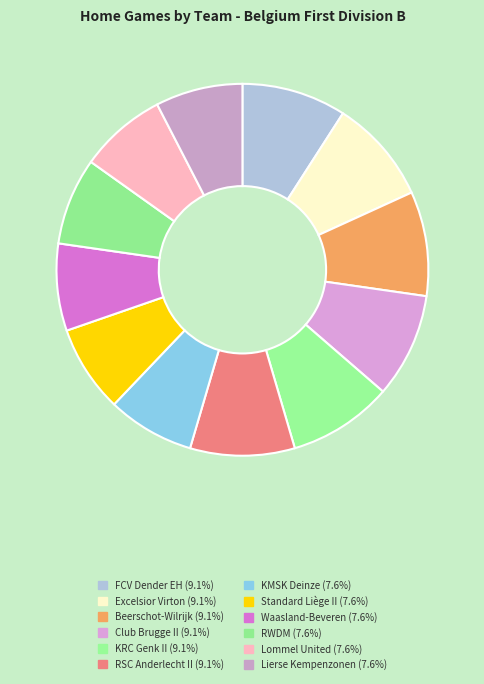

Count the number of slices in the pie.

12